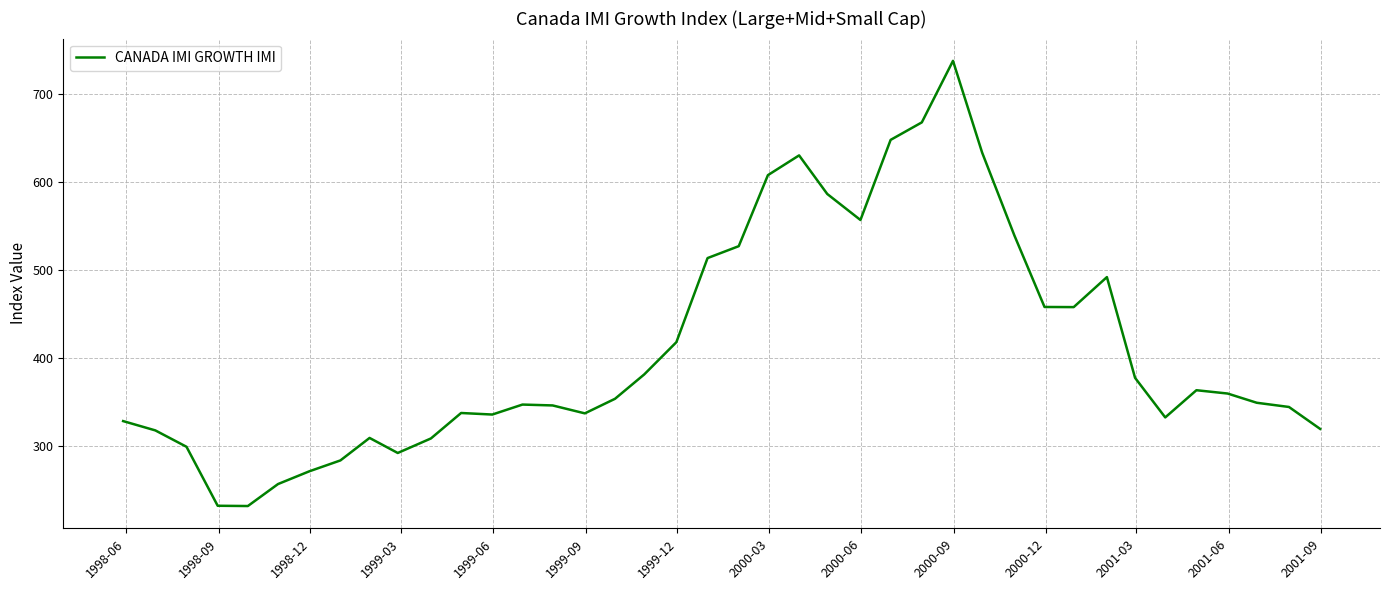

How many lines are shown in the chart?

1